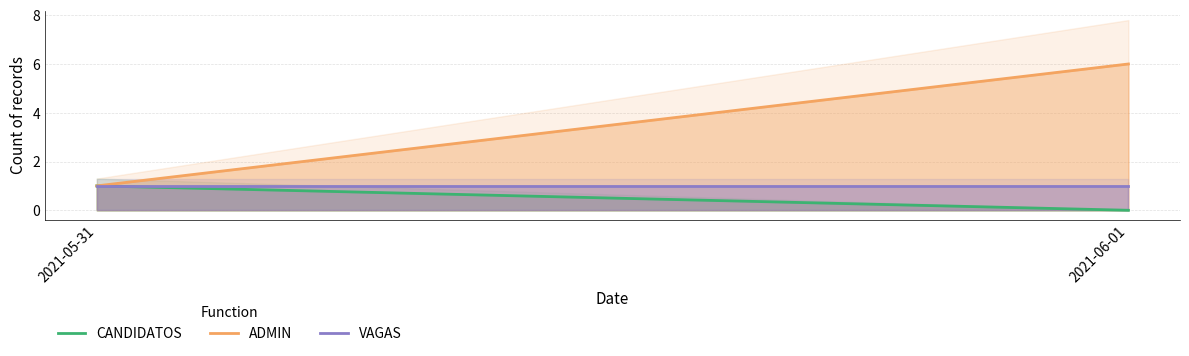

Reading left to right, what are all the values shown in this chart?

CANDIDATOS: 2021-05-31=1	2021-06-01=0
ADMIN: 2021-05-31=1	2021-06-01=6
VAGAS: 2021-05-31=1	2021-06-01=1